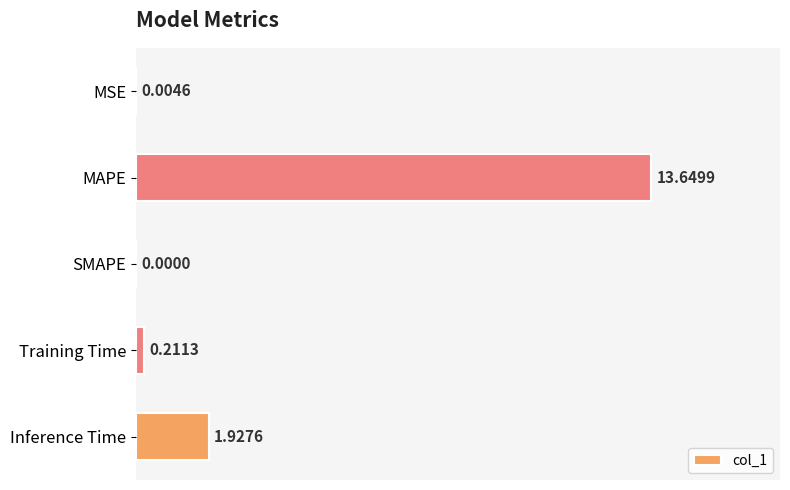

What is the sum of all values?

15.8